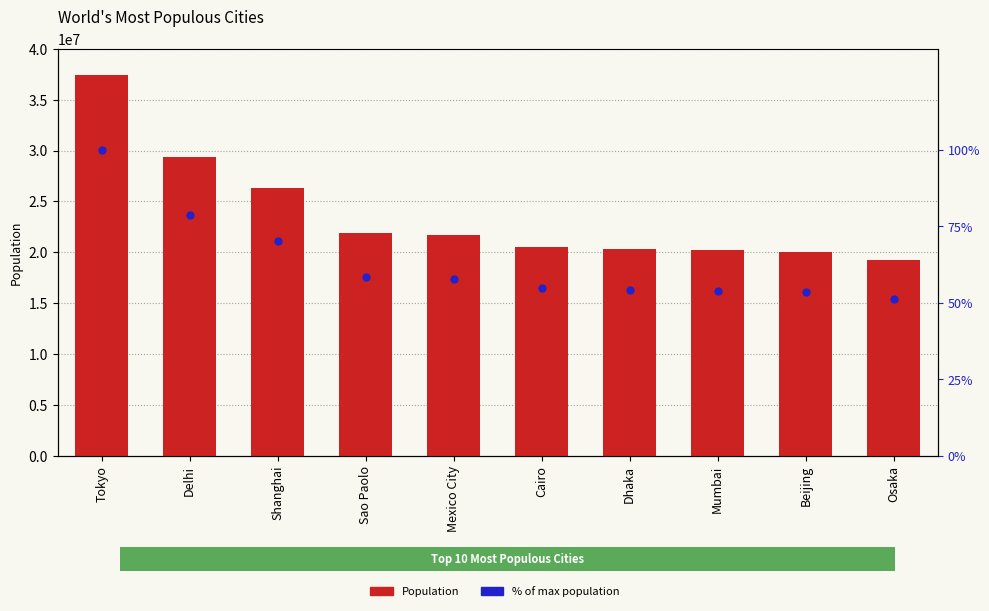

What is the total value across all series at Beijing?

20035508.5